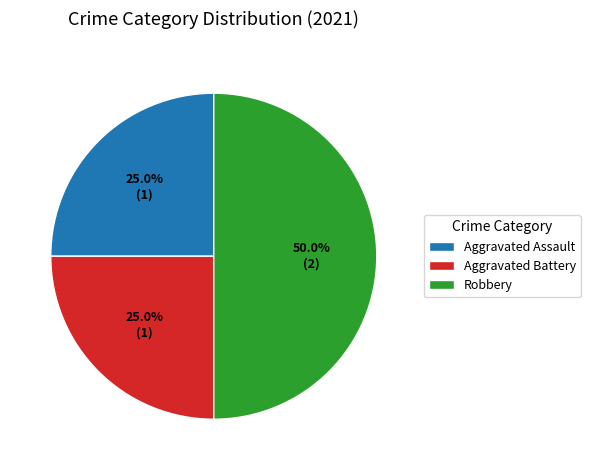

To the nearest percent, what is the combined percentage of Aggravated Battery and Robbery?

75%